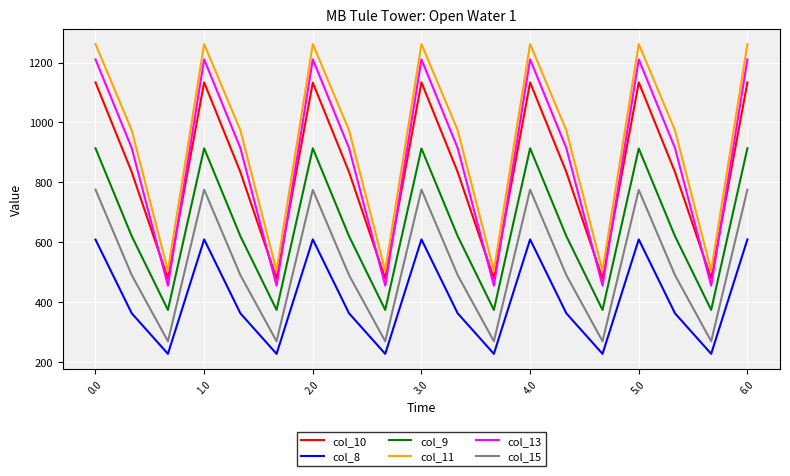

Rank the series by their maximum value, from highest to lowest.

col_11, col_13, col_10, col_9, col_15, col_8